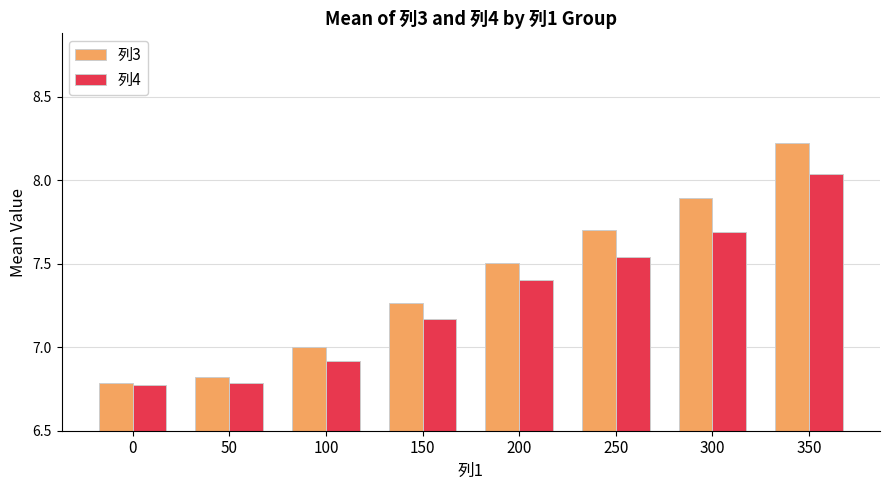

What is the difference between the second highest and second lowest values in the 列4 series?

0.9